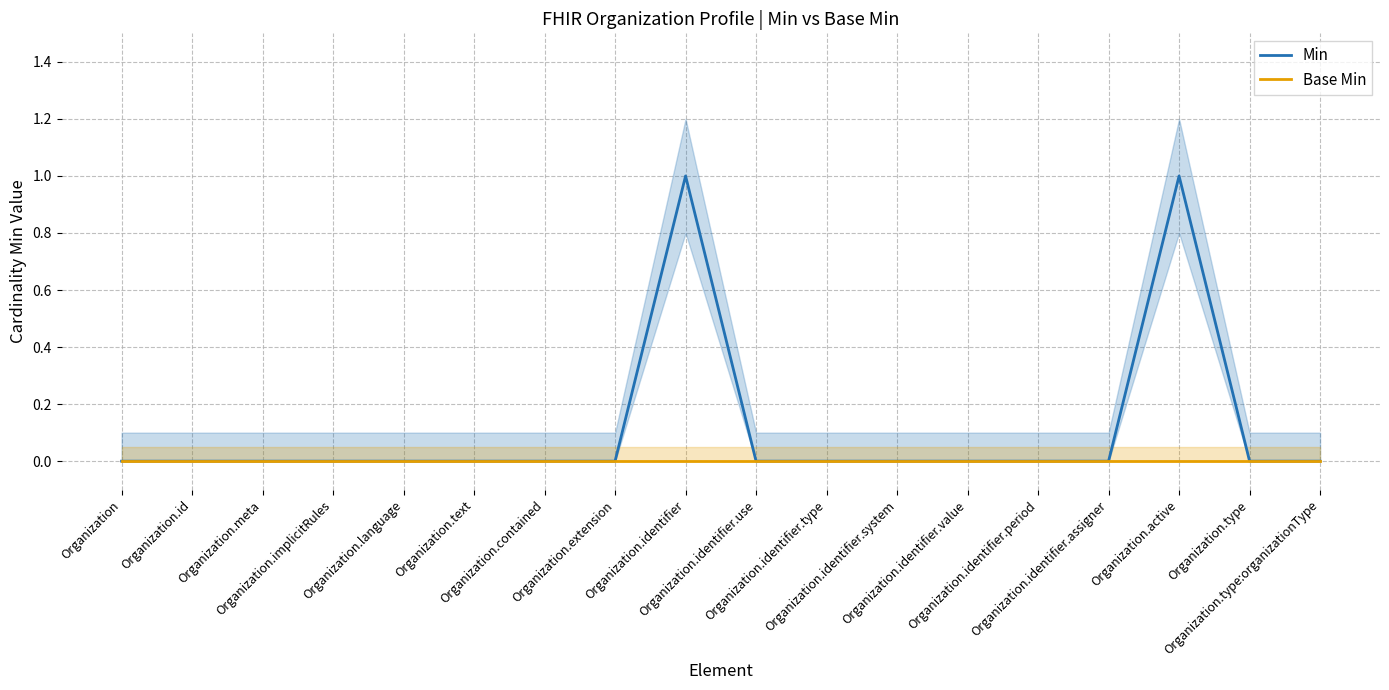

How many lines are shown in the chart?

2